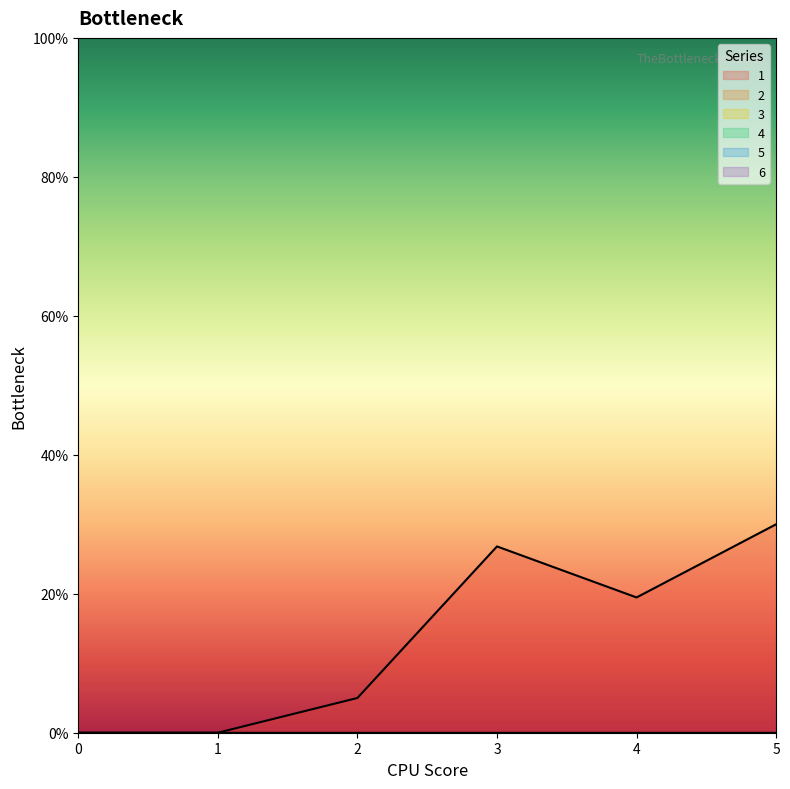

Does the chart display data point markers on the line(s)?

No